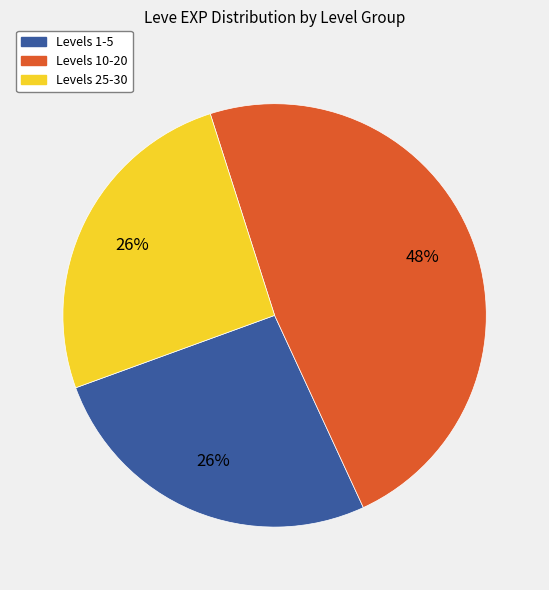

Is there any slice that represents more than half of the pie?

No